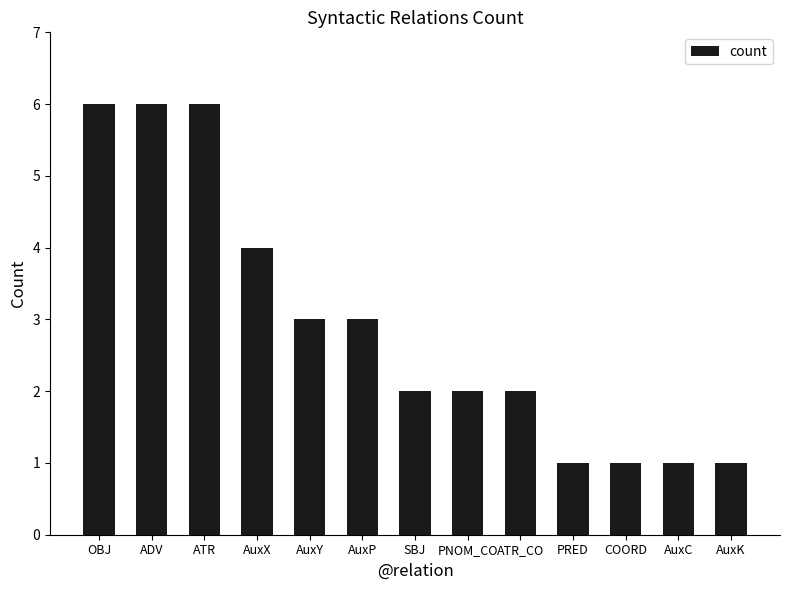

Count the values in the range 1 to 4.

10